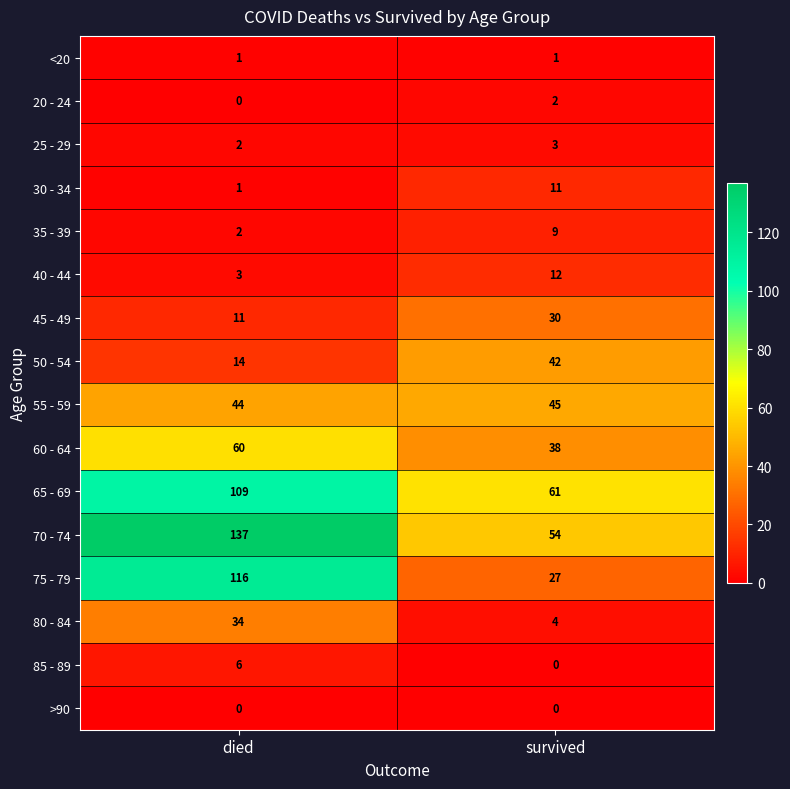

Which category has the lowest value in the 80 - 84 series?

survived